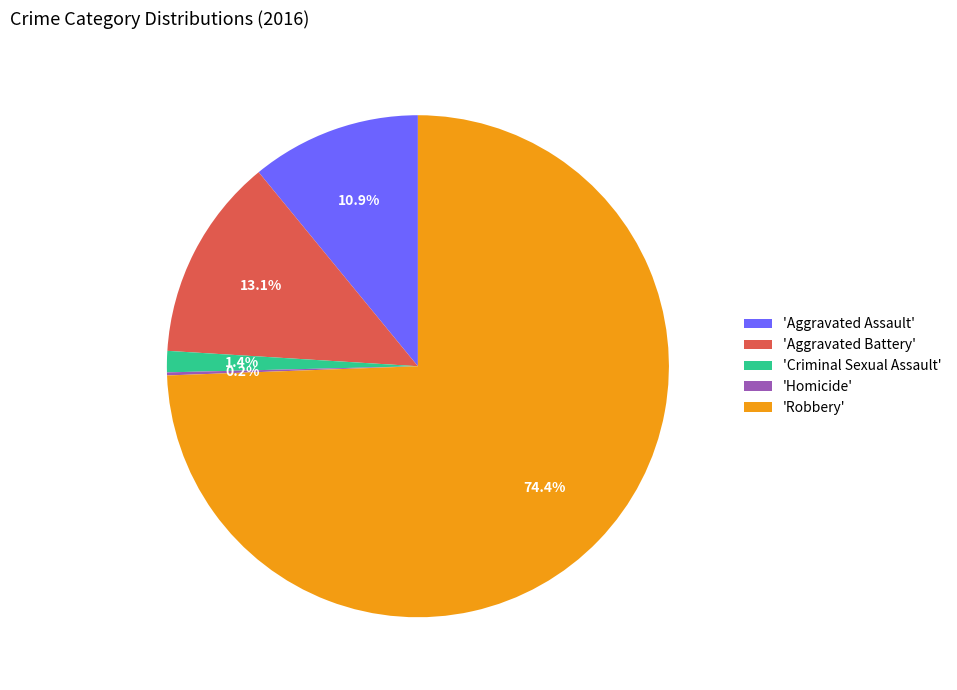

Combined, do 'Aggravated Assault' and 'Aggravated Battery' account for over 50%?

No